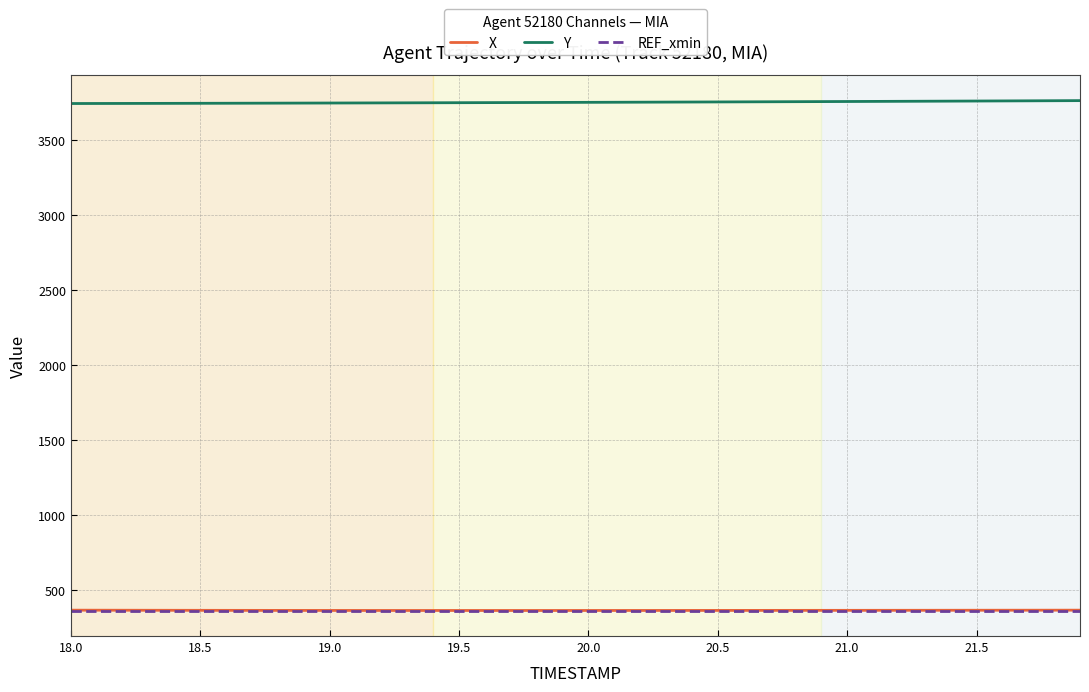

What are all the series names shown in the legend?

X, Y, REF_xmin